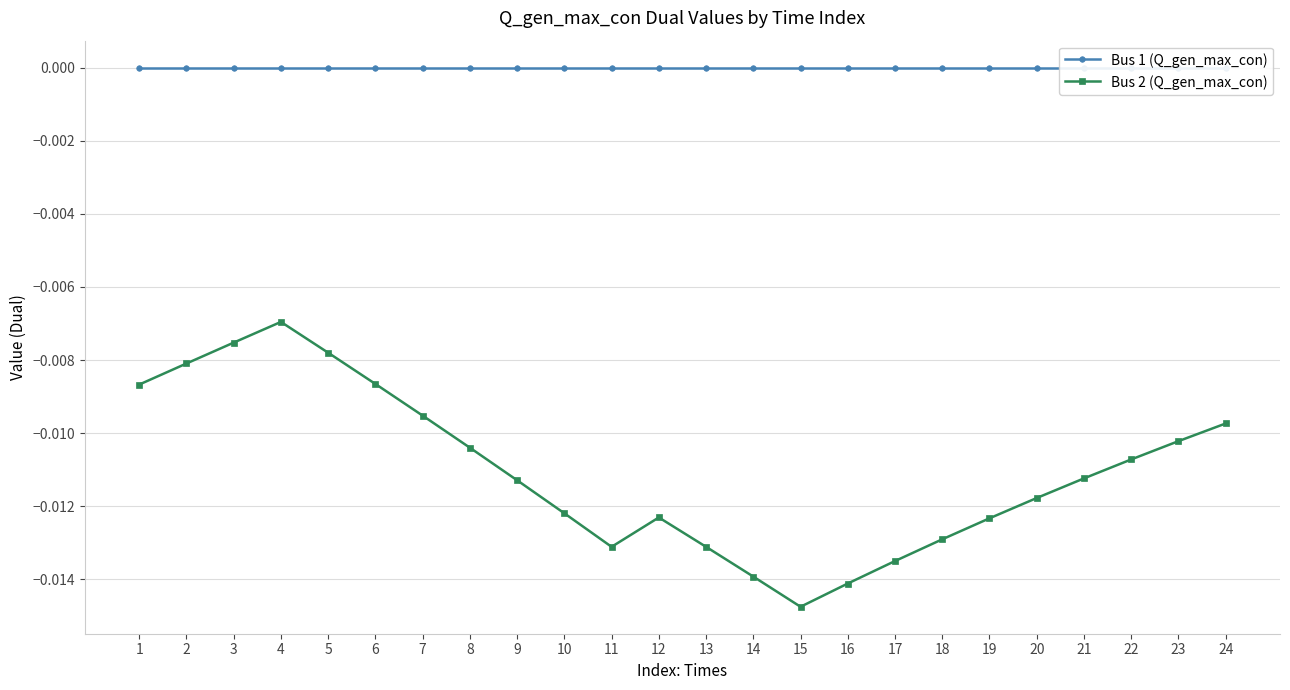

At 21, list the series in order from largest to smallest.

Bus 1 (Q_gen_max_con), Bus 2 (Q_gen_max_con)